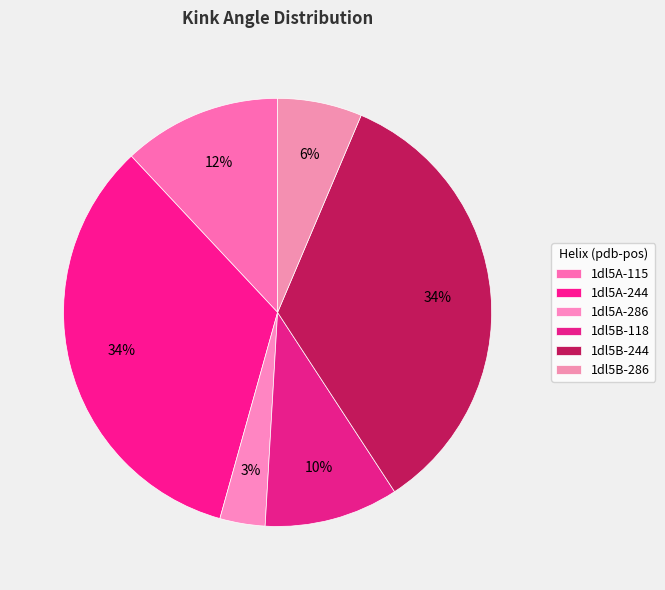

To the nearest percent, what portion does 1dl5B-286 represent?

6%